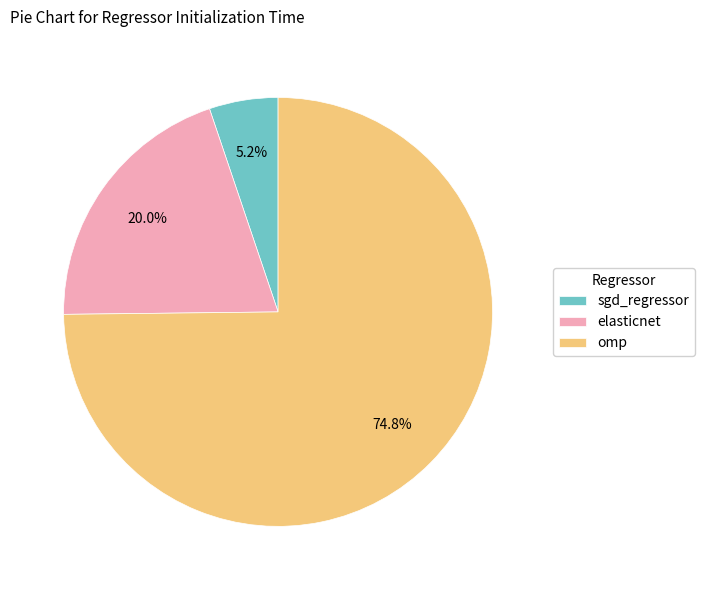

How many slices are in this pie chart?

3